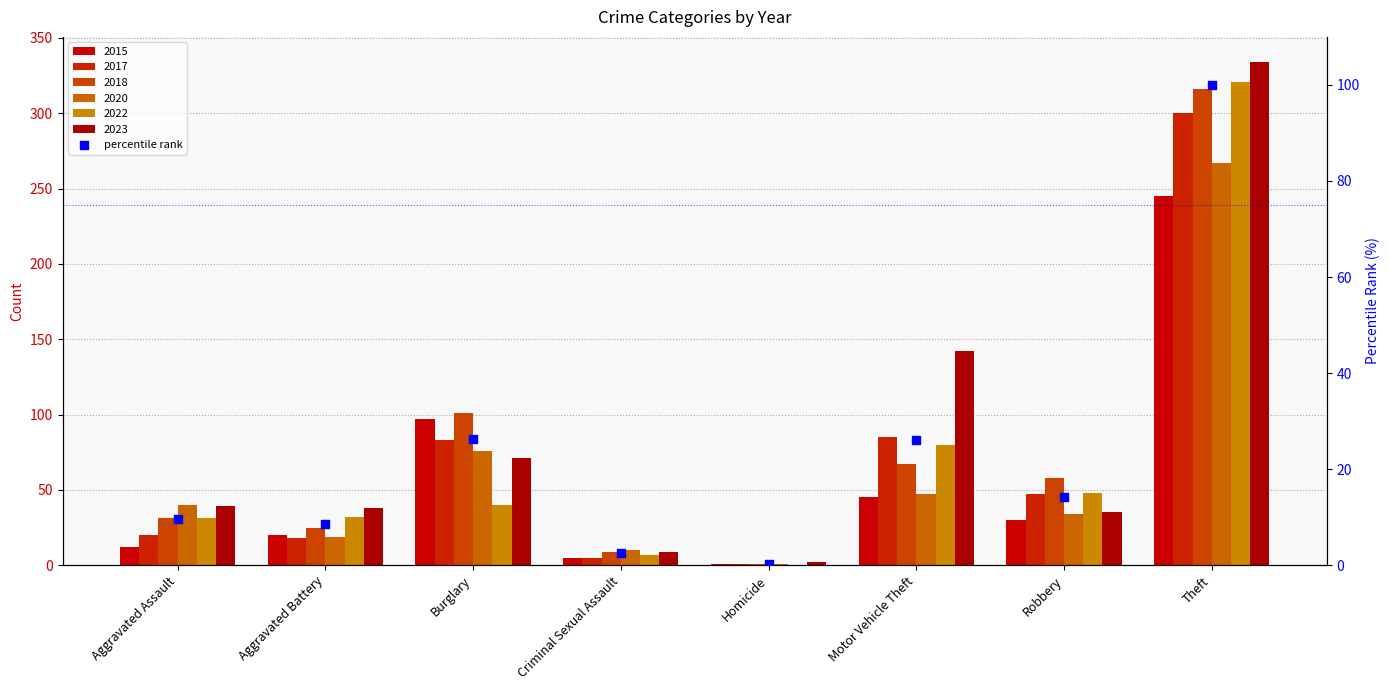

What is the ratio of the value at Aggravated Battery to the value at Burglary?

0.3